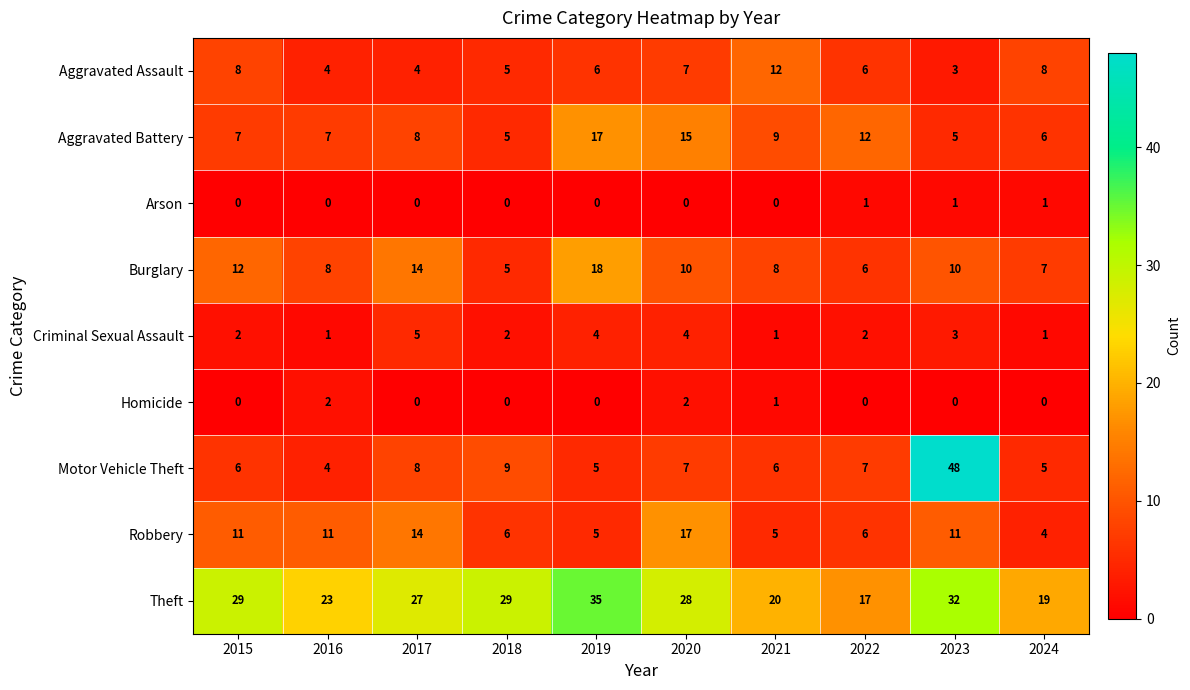

The Arson series shows 2 at 2023. True or false?

False